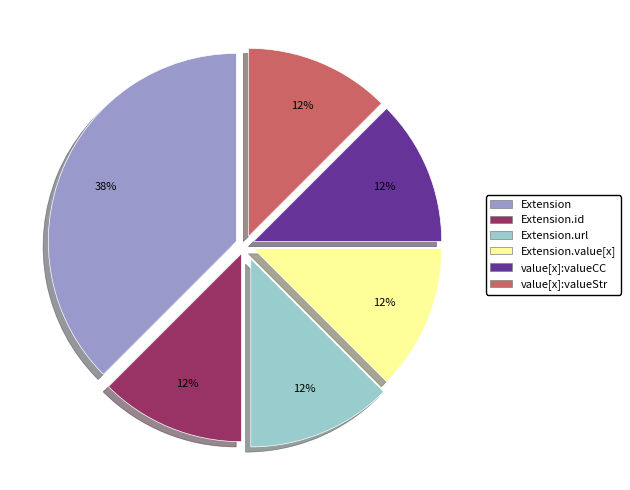

Is there any slice that represents more than half of the pie?

No